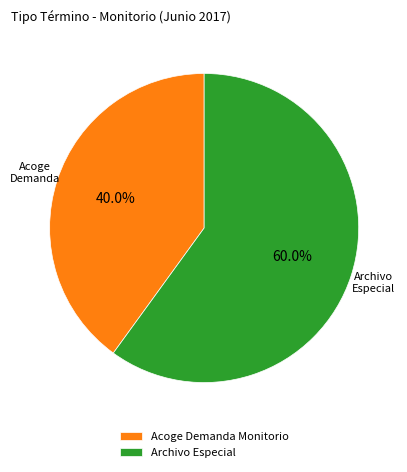

Does any single category account for the majority?

Yes